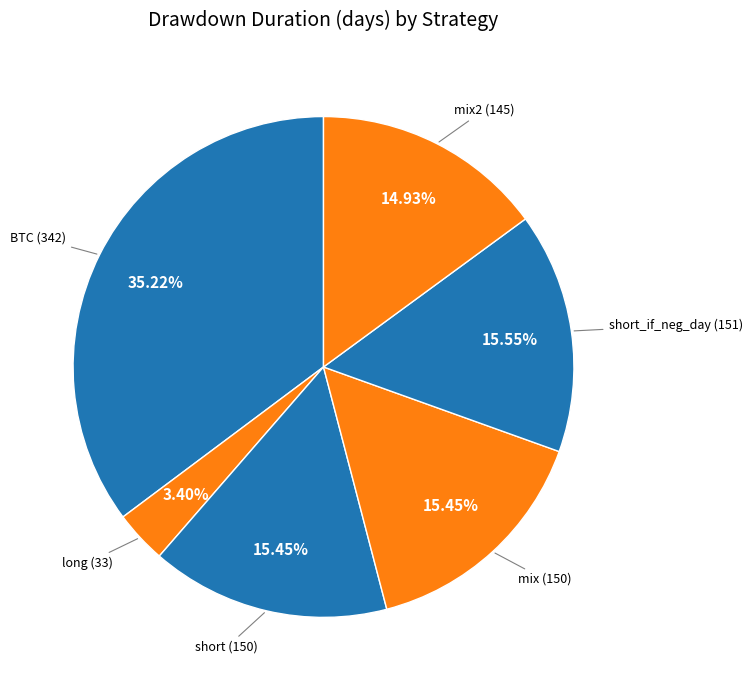

What is the ratio of the value at BTC (342) to the value at mix2 (145)?

2.4